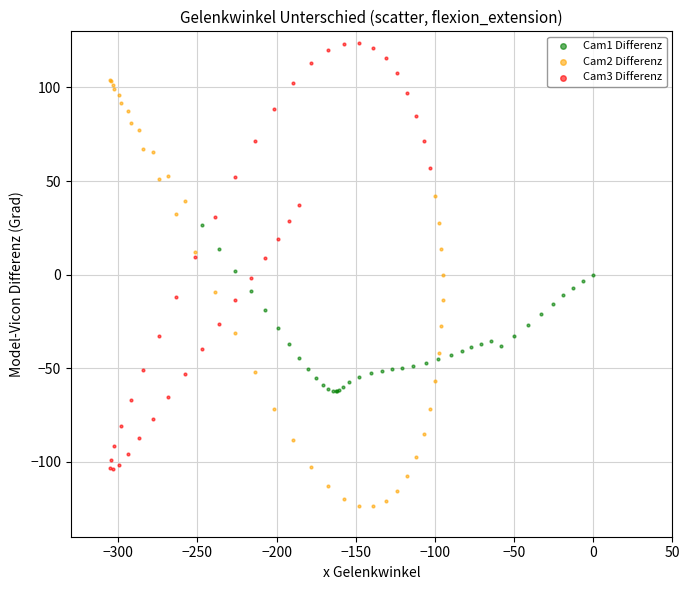

Which series contains the highest Y value?

Cam3 Differenz